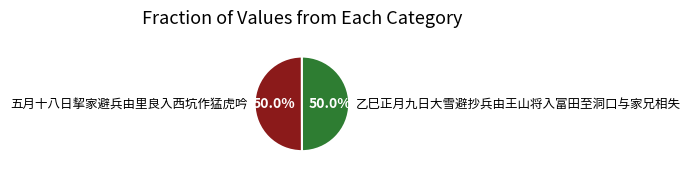

Is it true that 乙巳正月九日大雪避抄兵由王山将入富田至洞口与家兄相失 is 50% of the pie?

True